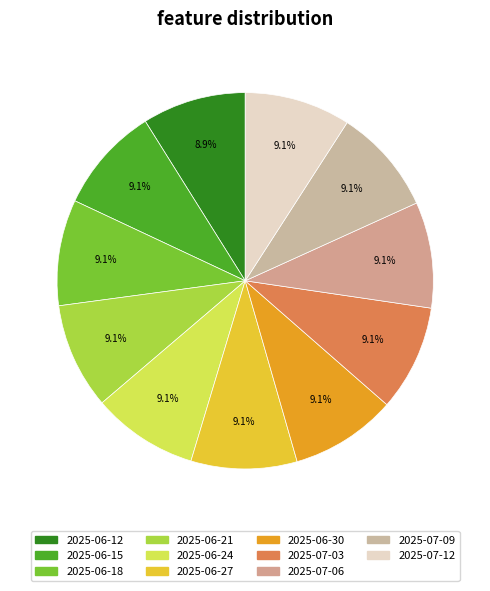

Is it true that 2025-06-12 is 9% of the pie?

True